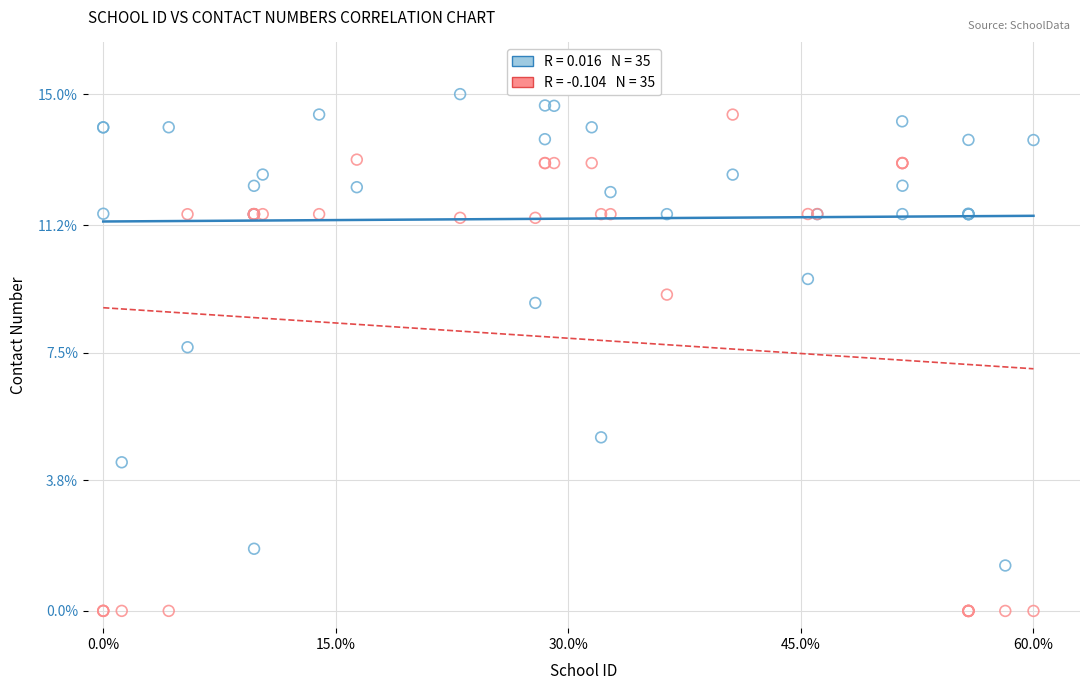

Across all series, what Y value is closest to 7?

7.7